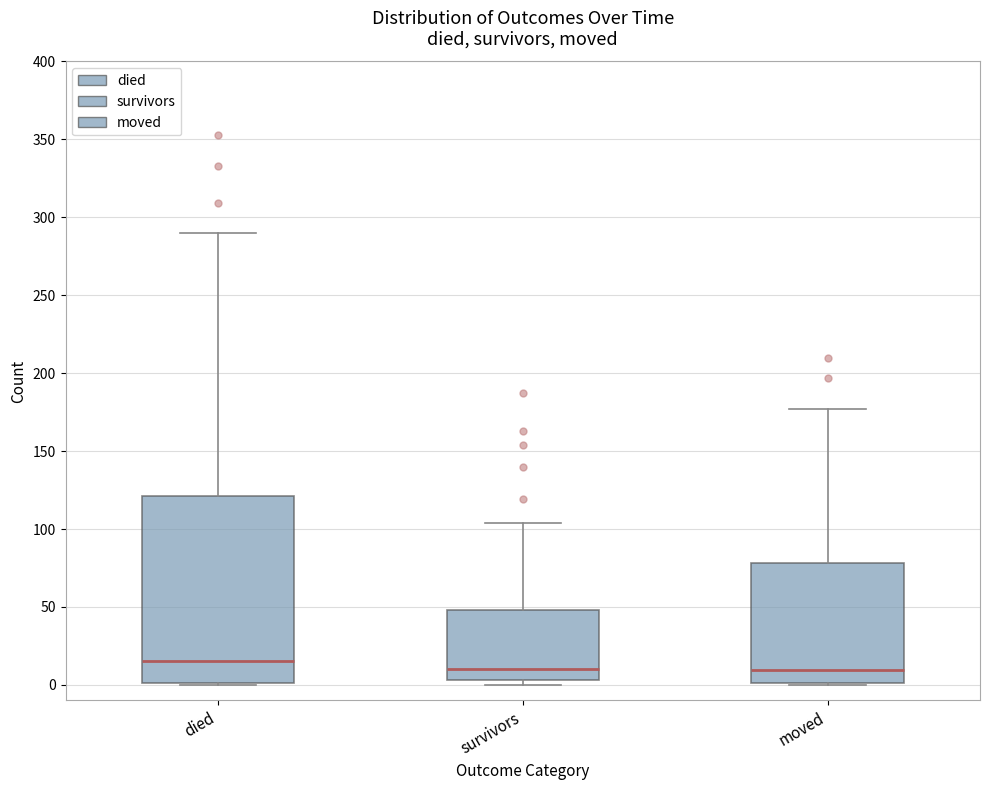

Where is the upper edge of the box for moved on the y-axis? The values are not printed on the chart, so give them approximately, as read against the axis.

80